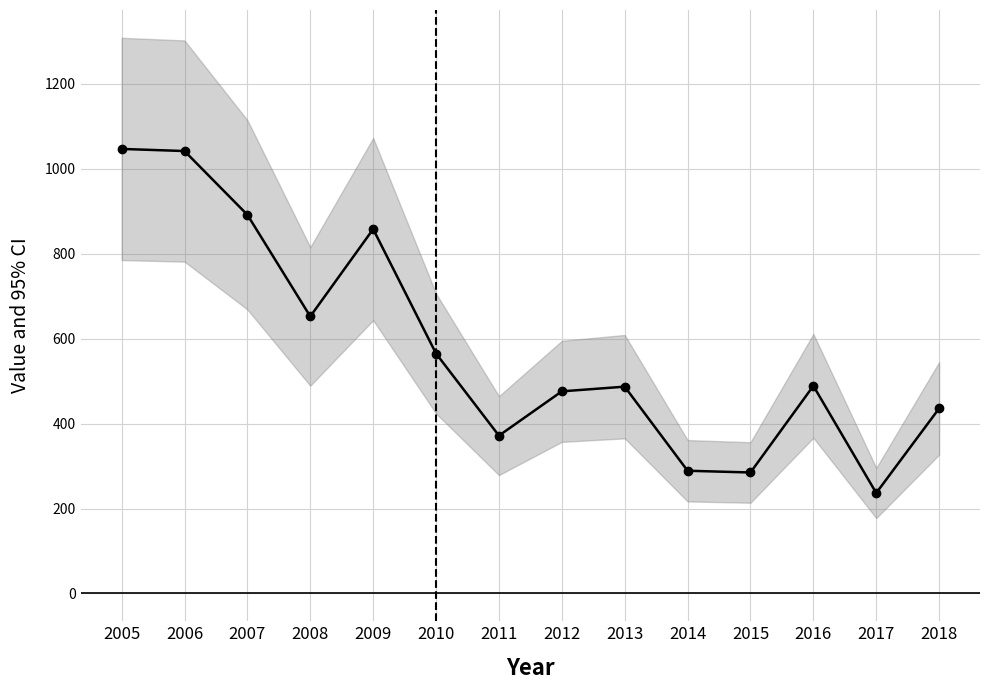

Where does the data first go above 488?

2005